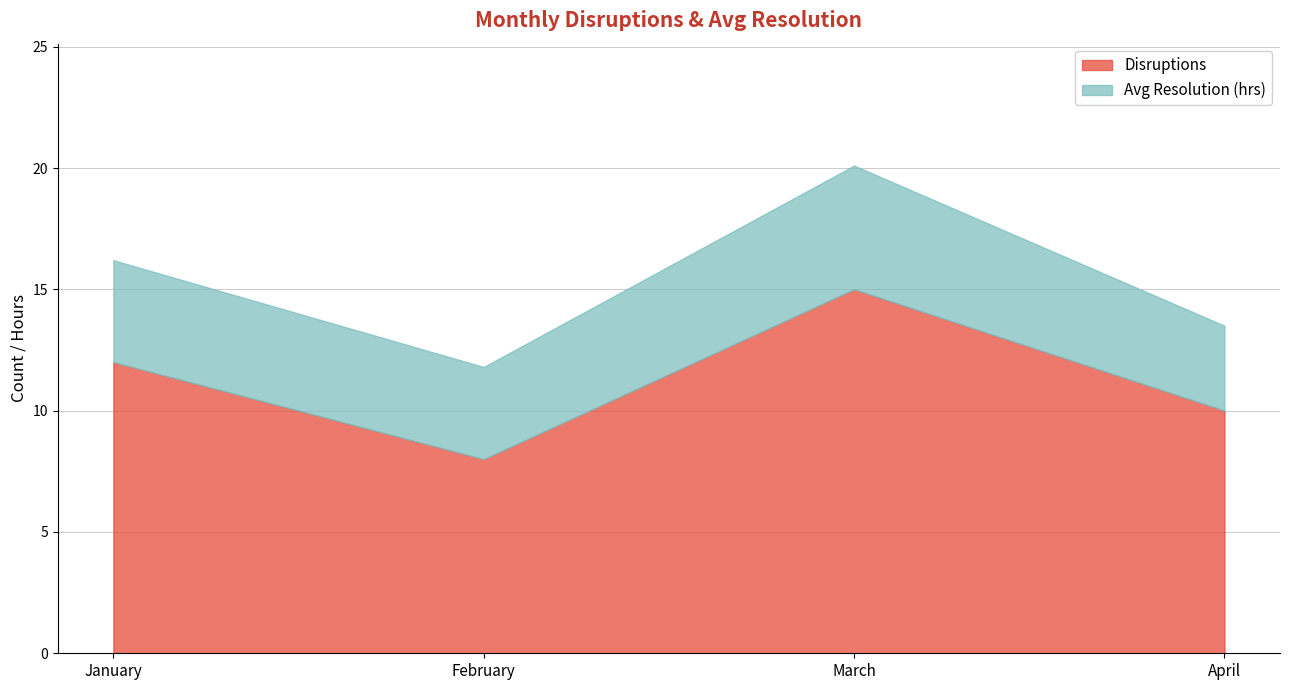

What is the minimum value for Disruptions?

8.0